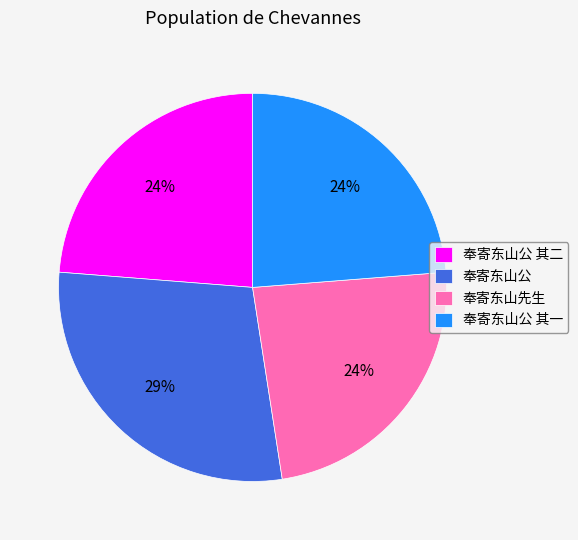

Is there a majority slice in this chart?

No